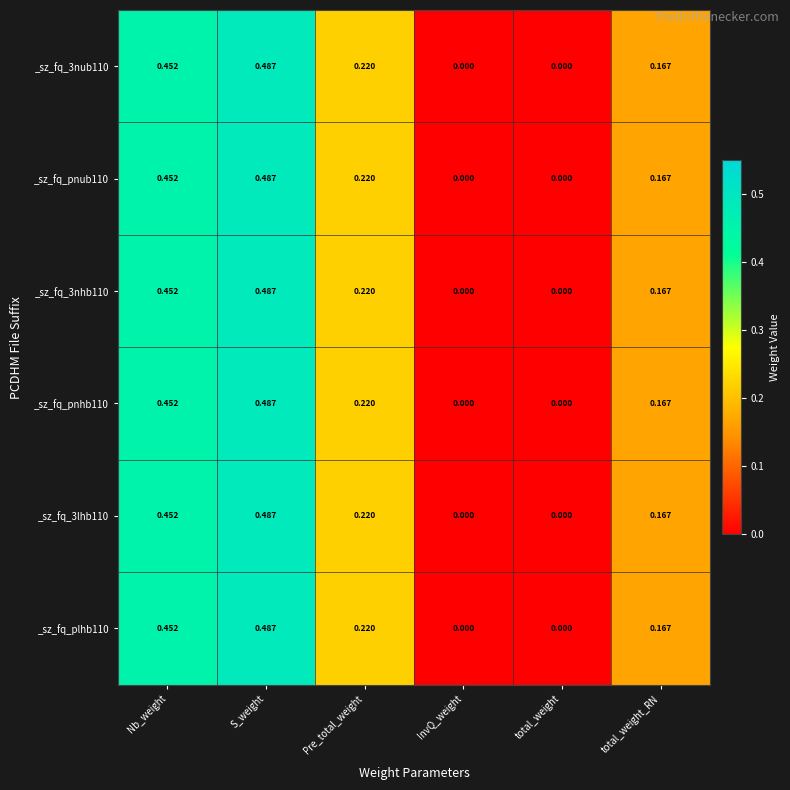

Is the value of _sz_fq_pnhb110 at InvQ_weight greater than the value of _sz_fq_plhb110 at Pre_total_weight?

No